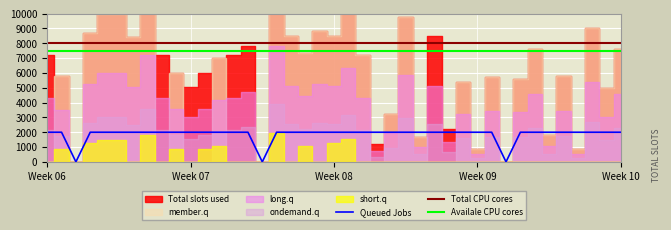

Between 5 and 3, which is larger?

5